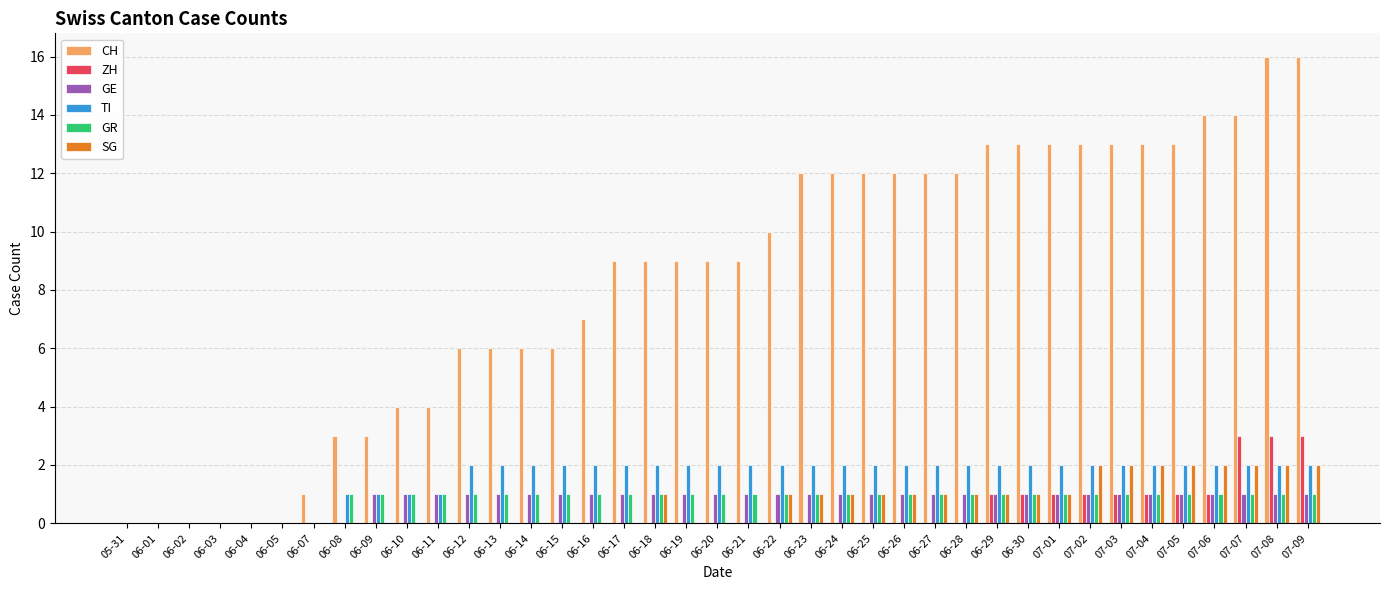

The GR series shows 2 at 07-03. True or false?

False